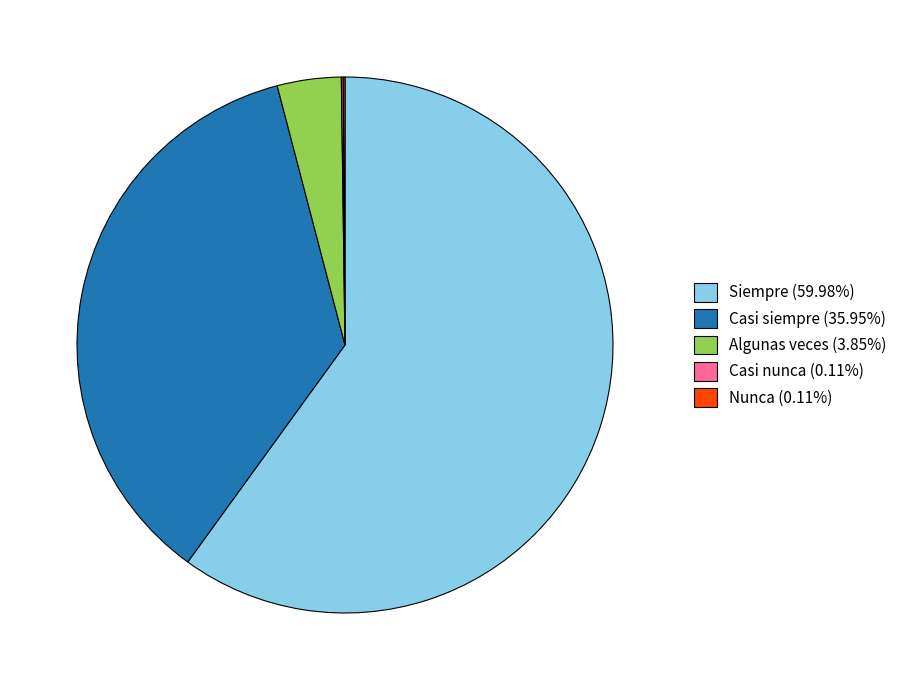

Is the sum of Algunas veces (3.85%) and Casi siempre (35.95%) greater than half?

No